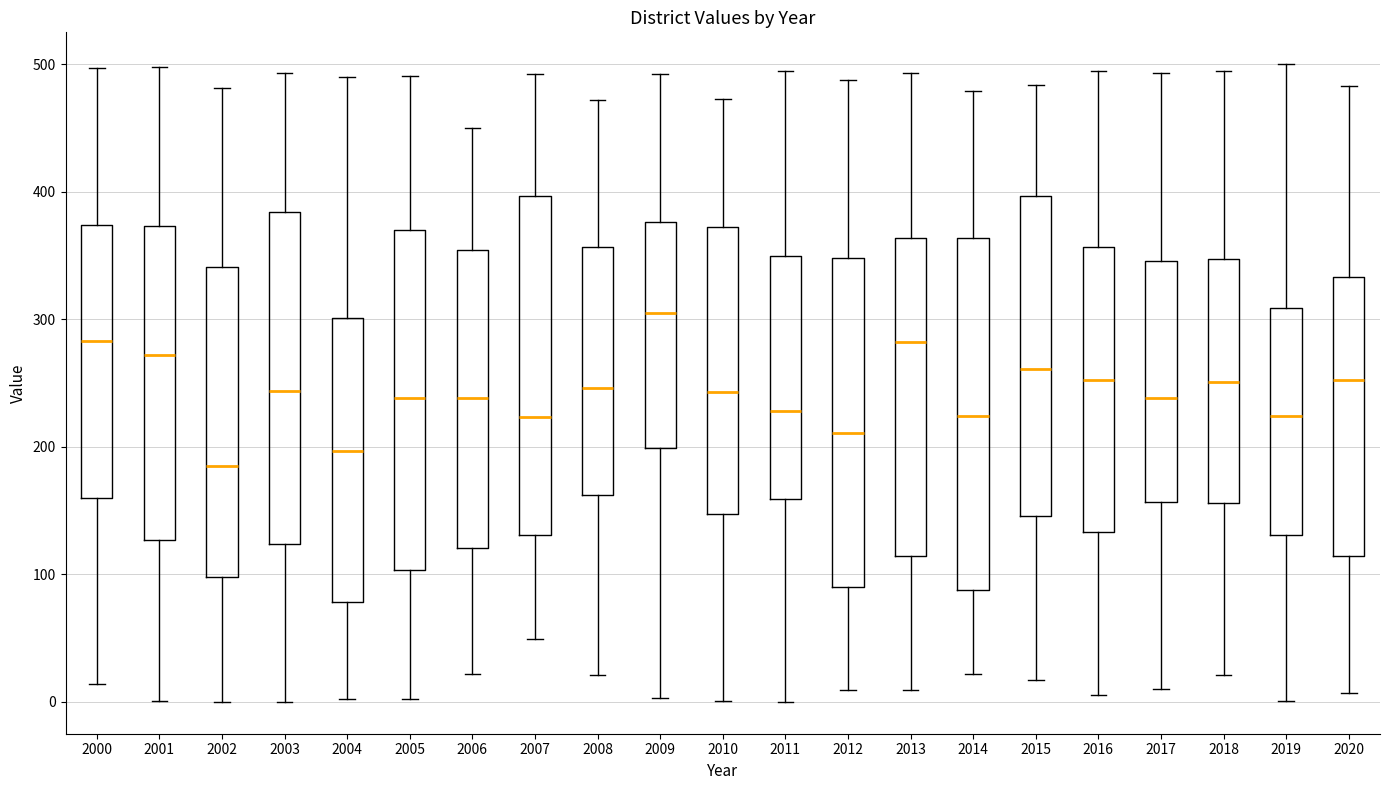

Where does the lower whisker of the box at x = 2002 end on the y-axis? The values are not printed on the chart, so give them approximately, as read against the axis.

0